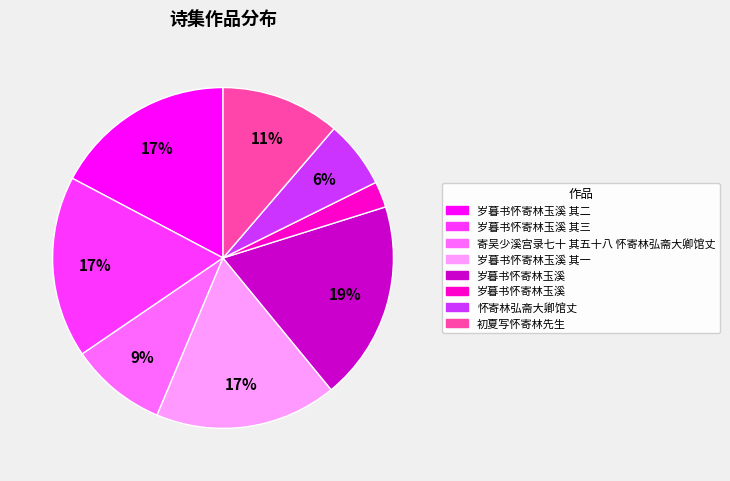

To the nearest percent, what is the average slice percentage?

12%